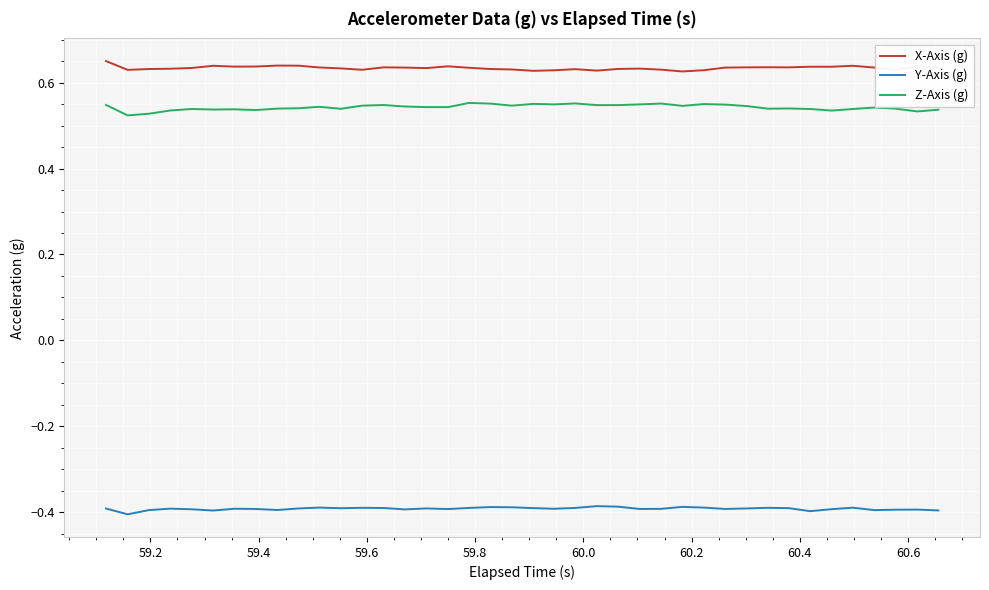

Which series has the largest total across all categories?

X-Axis (g)